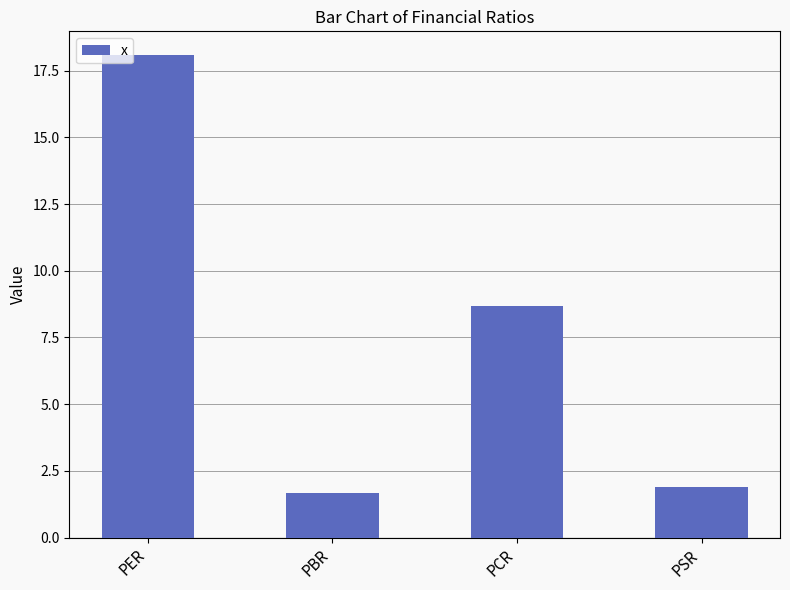

What is the change in value from PBR to PCR?

+7.0